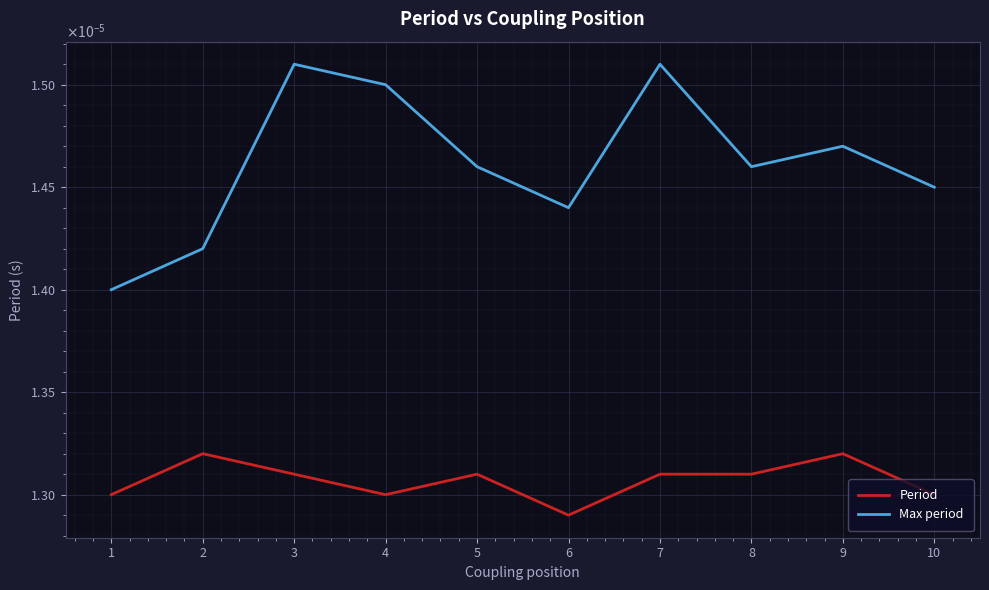

What are all the series names shown in the legend?

Period, Max period